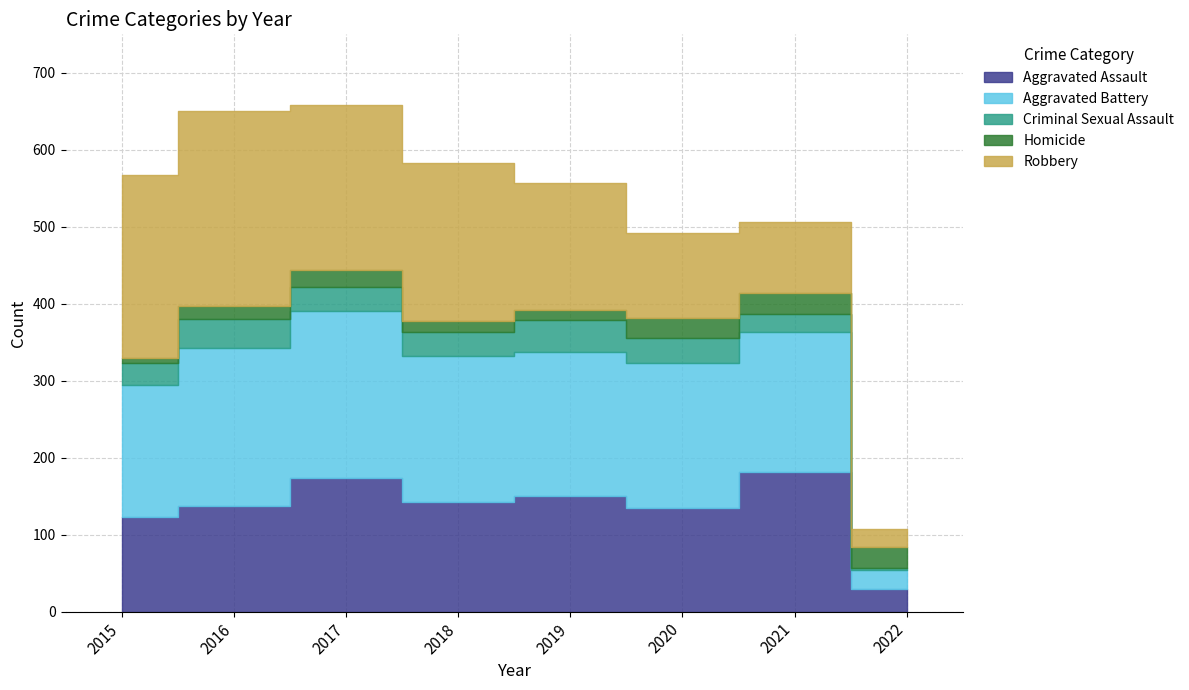

What is the lowest value of the Robbery series?

23